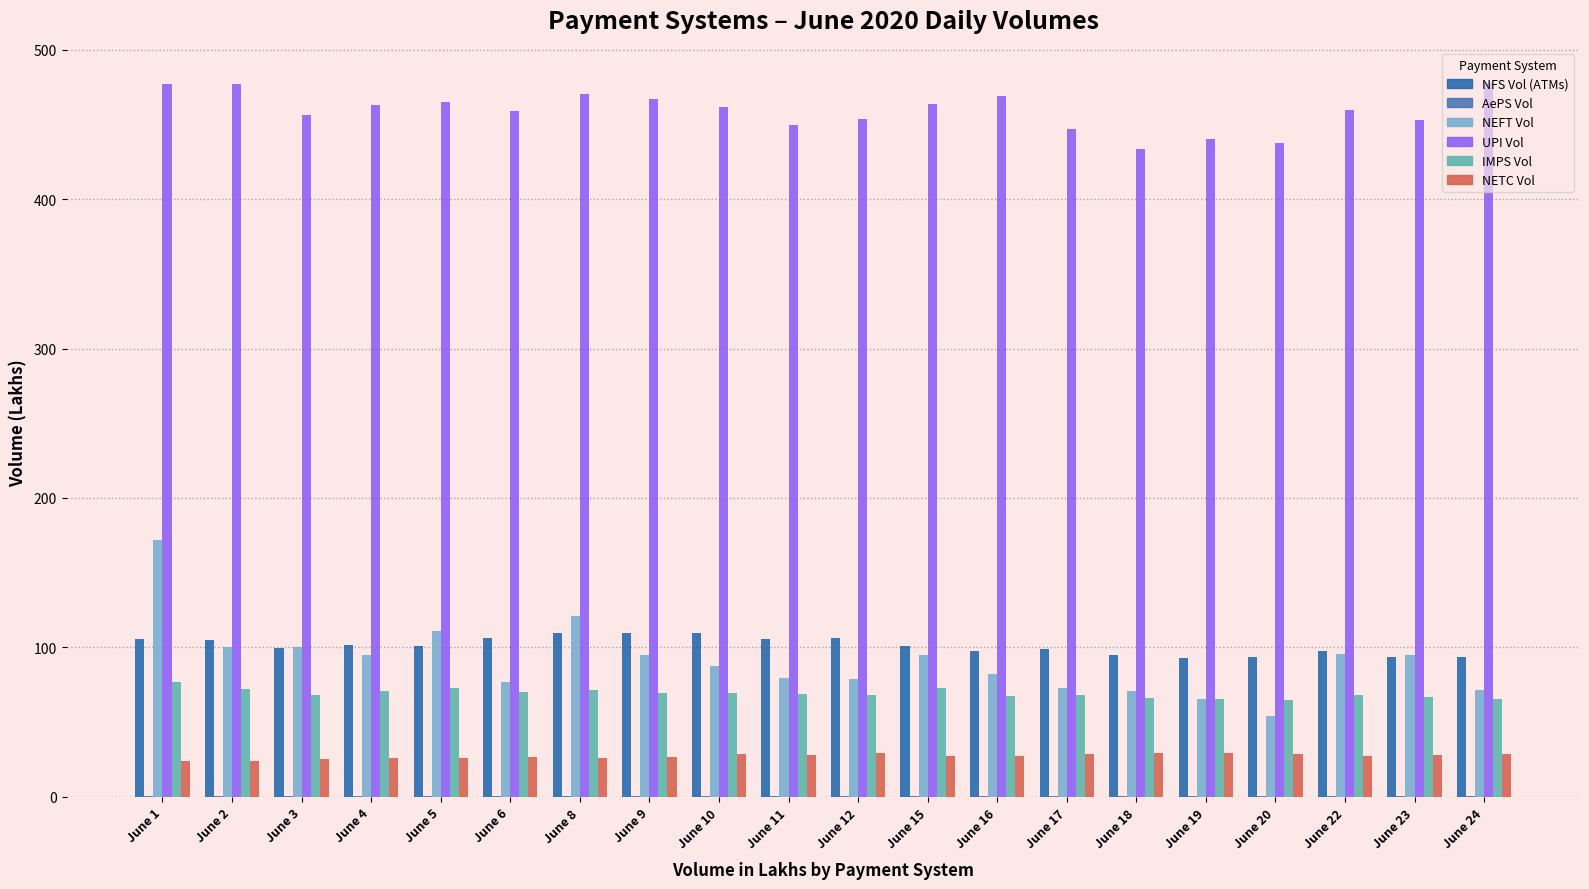

Reading right to left, what are all the values shown in this chart?

NFS Vol (ATMs): June 24=93.7	June 23=93.5	June 22=97.7	June 20=93.8	June 19=93.0	June 18=94.9	June 17=99.2	June 16=97.9	June 15=100.7	June 12=106.4	June 11=105.4	June 10=109.9	June 9=109.5	June 8=110.0	June 6=106.5	June 5=101.2	June 4=101.4	June 3=99.5	June 2=105.1	June 1=105.8
AePS Vol: June 24=0.6	June 23=0.6	June 22=0.5	June 20=0.5	June 19=0.6	June 18=0.6	June 17=0.5	June 16=0.5	June 15=0.5	June 12=0.6	June 11=0.6	June 10=0.7	June 9=0.6	June 8=0.6	June 6=0.5	June 5=0.5	June 4=0.4	June 3=0.4	June 2=0.4	June 1=0.4
NEFT Vol: June 24=71.5	June 23=94.8	June 22=95.5	June 20=54.0	June 19=65.8	June 18=70.9	June 17=72.8	June 16=82.5	June 15=95.3	June 12=78.8	June 11=79.9	June 10=87.9	June 9=95.2	June 8=121.3	June 6=77.0	June 5=111.3	June 4=94.7	June 3=100.4	June 2=100.1	June 1=172.1
UPI Vol: June 24=477.5	June 23=453.0	June 22=459.5	June 20=437.7	June 19=440.3	June 18=433.3	June 17=446.6	June 16=469.2	June 15=463.9	June 12=453.4	June 11=449.6	June 10=461.6	June 9=467.0	June 8=470.0	June 6=458.6	June 5=464.8	June 4=463.0	June 3=456.3	June 2=476.8	June 1=477.0
IMPS Vol: June 24=65.8	June 23=66.6	June 22=68.5	June 20=64.8	June 19=65.6	June 18=66.1	June 17=68.2	June 16=67.4	June 15=72.6	June 12=68.2	June 11=68.7	June 10=69.5	June 9=69.5	June 8=71.3	June 6=70.3	June 5=73.0	June 4=70.7	June 3=68.1	June 2=72.2	June 1=76.8
NETC Vol: June 24=28.8	June 23=27.7	June 22=27.1	June 20=28.5	June 19=29.3	June 18=29.3	June 17=28.6	June 16=27.2	June 15=27.5	June 12=29.6	June 11=28.1	June 10=28.5	June 9=26.7	June 8=26.1	June 6=26.7	June 5=26.0	June 4=25.8	June 3=25.4	June 2=24.4	June 1=23.8